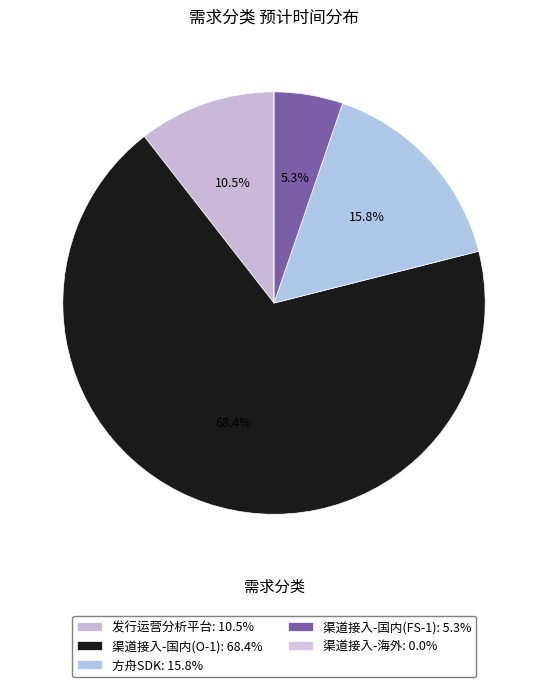

To the nearest percent, what is the difference between the 渠道接入-国内(O-1) and 渠道接入-国内(FS-1) slice percentages?

63%